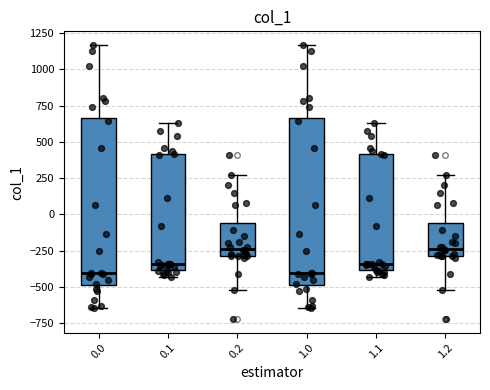

Reading left to right, read every box against the y-axis: the position of its median line, the range the box covers, and the ends of its whiskers. The values are not printed on the chart, so give them approximately, as read against the axis.

0.0: median -400, box -500 to 650, whiskers -650 to 1150
0.1: median -350, box -400 to 400, whiskers -450 to 650
0.2: median -250, box -300 to -50, whiskers -500 to 250
1.0: median -400, box -500 to 650, whiskers -650 to 1150
1.1: median -350, box -400 to 400, whiskers -450 to 650
1.2: median -250, box -300 to -50, whiskers -500 to 250